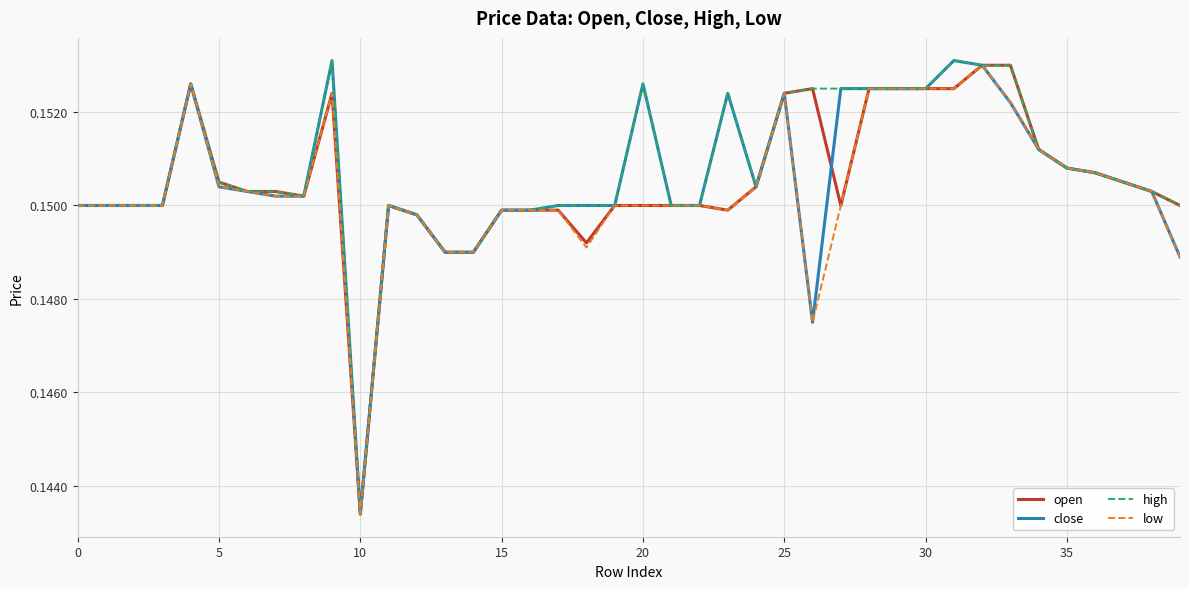

How many interior local valleys does the open series have?

5